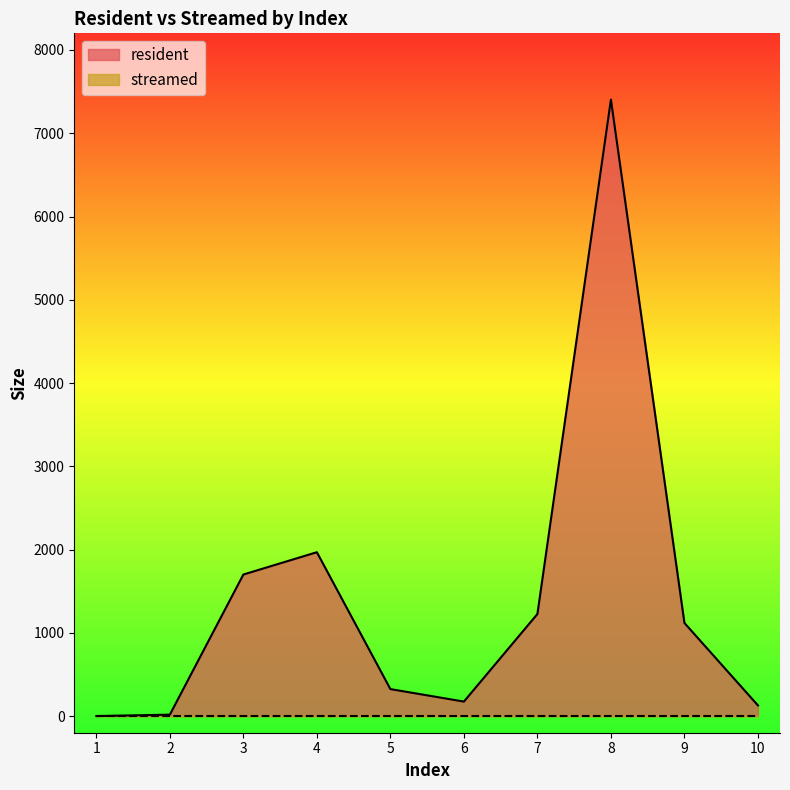

Where is the data nearest to the value 3702?

4